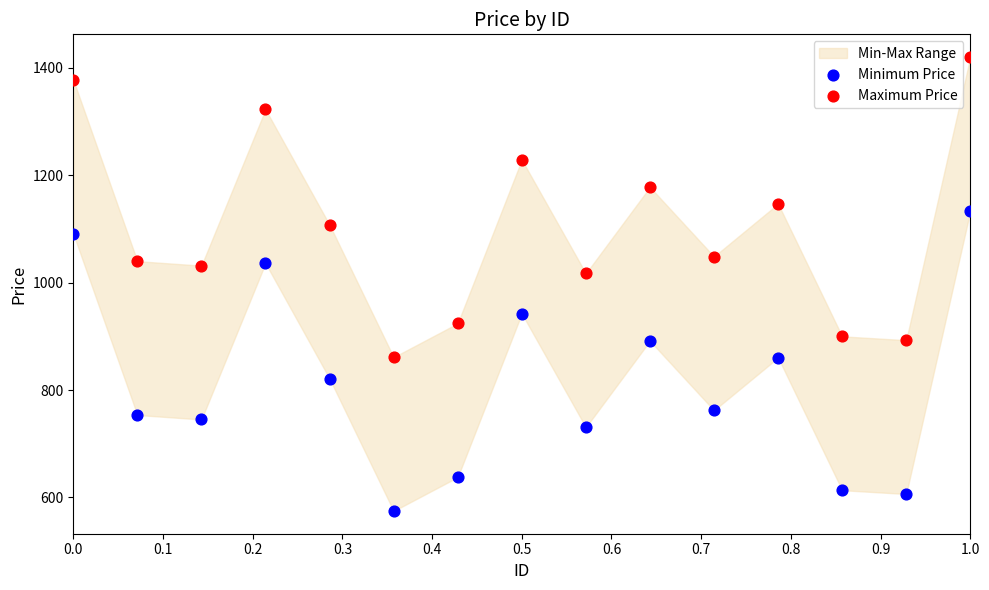

Which series reaches the maximum Y coordinate?

Maximum Price